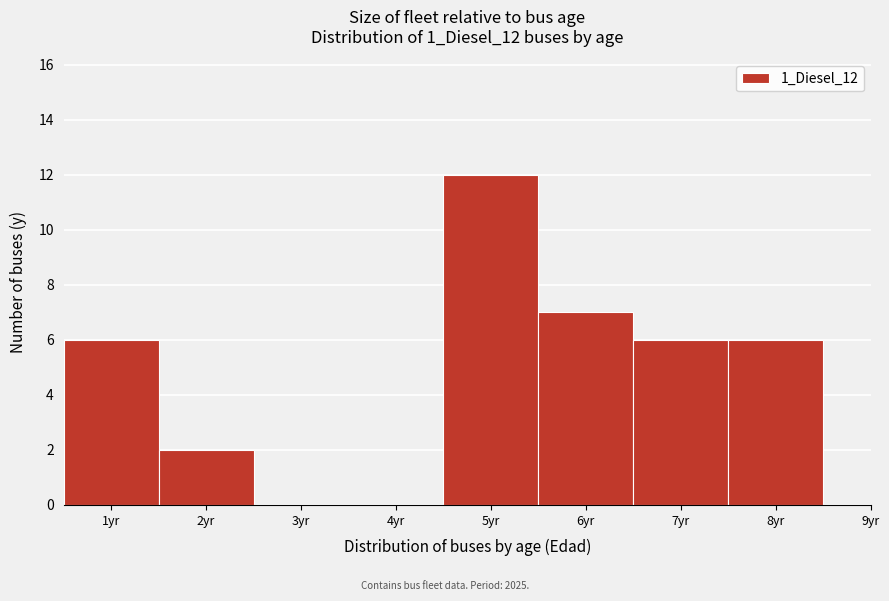

What is the height of the bar covering 1.5 to 2.5 on the x-axis? The values are not printed on the chart, so give them approximately, as read against the axis.

2